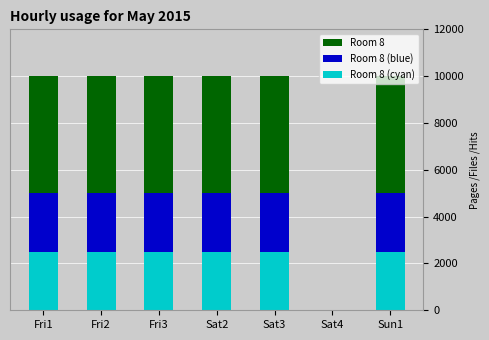

At how many categories does at least one series exceed 7172?

6